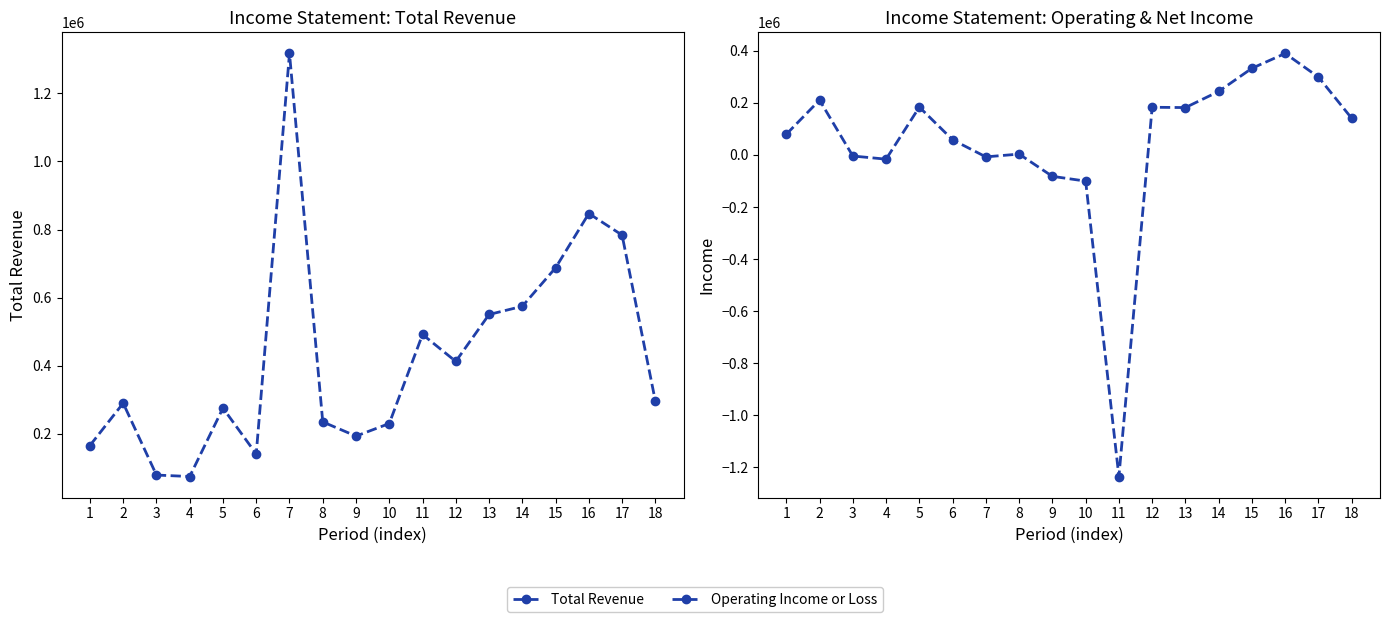

Rank the series by their maximum value, from lowest to highest.

Operating Income or Loss, Total Revenue